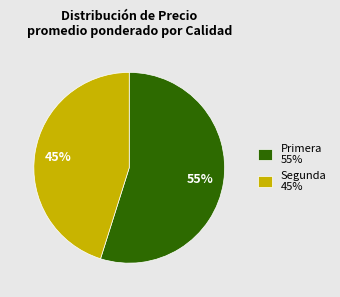

To the nearest percent, what is the difference between the Primera 55% and Segunda 45% slice percentages?

10%